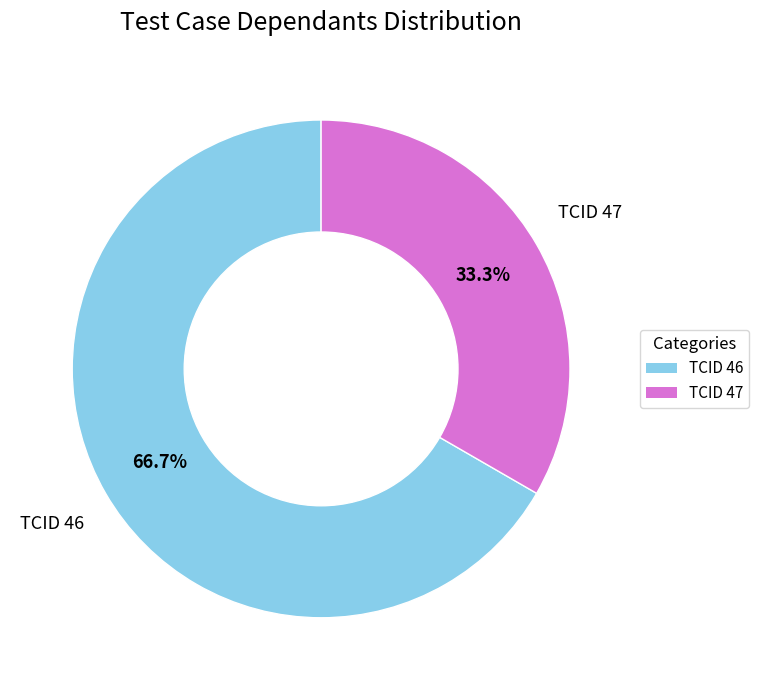

What is the total percentage of TCID 46 and TCID 47?

100.0%